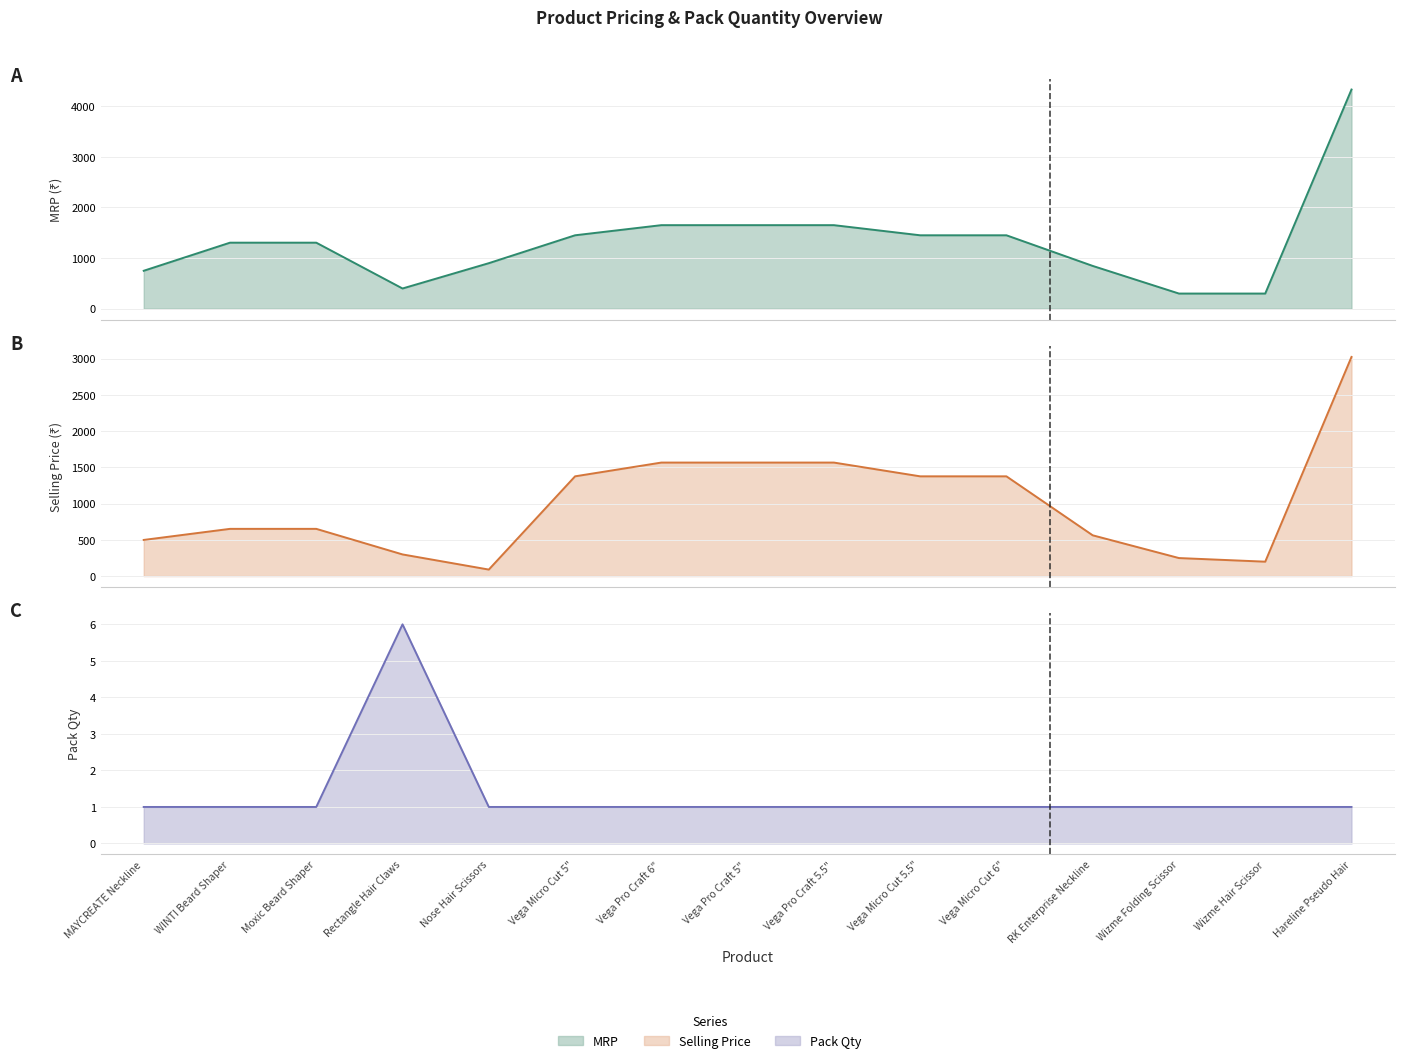

What is the difference between the maximum and minimum values in the Selling Price line series?

2935